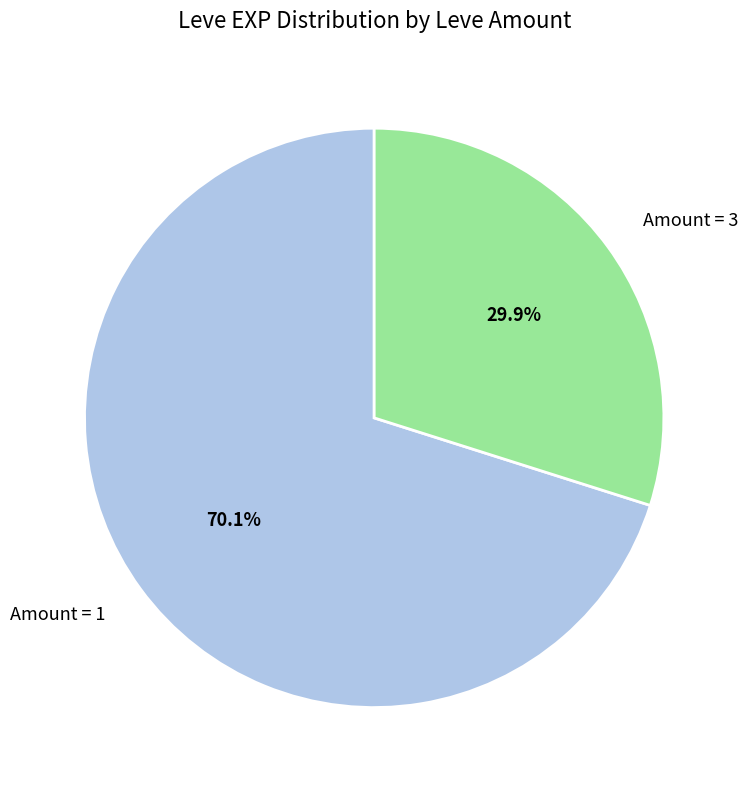

Between Amount = 1 and Amount = 3, which is larger?

Amount = 1